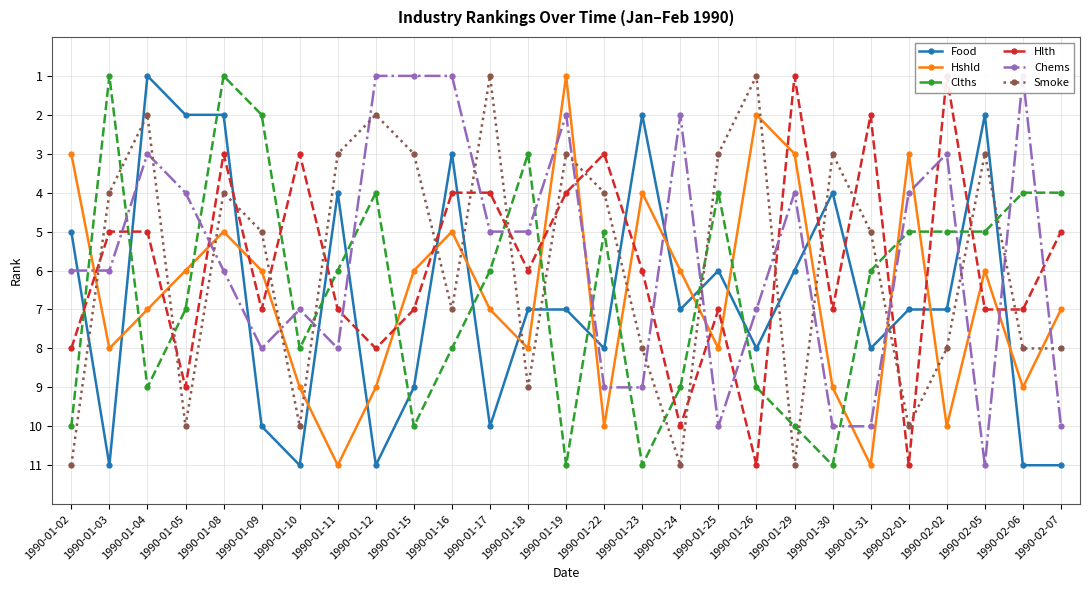

At which label does Clths reach its minimum?

1990-01-03